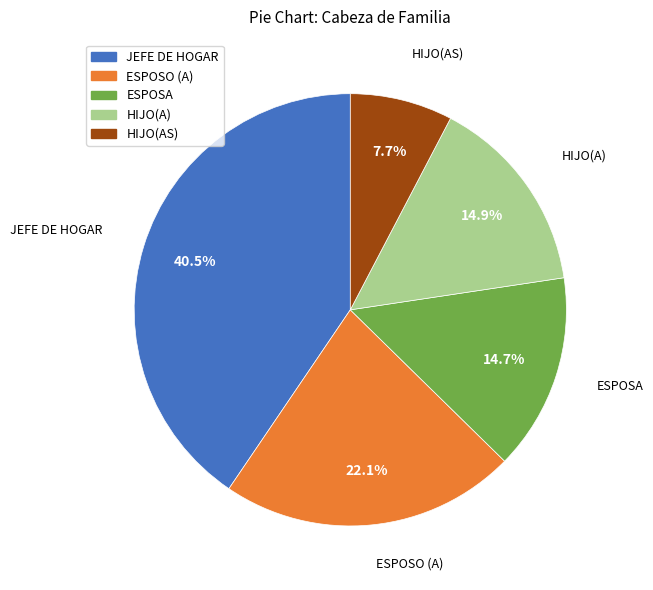

What is the largest slice in the pie chart?

JEFE DE HOGAR